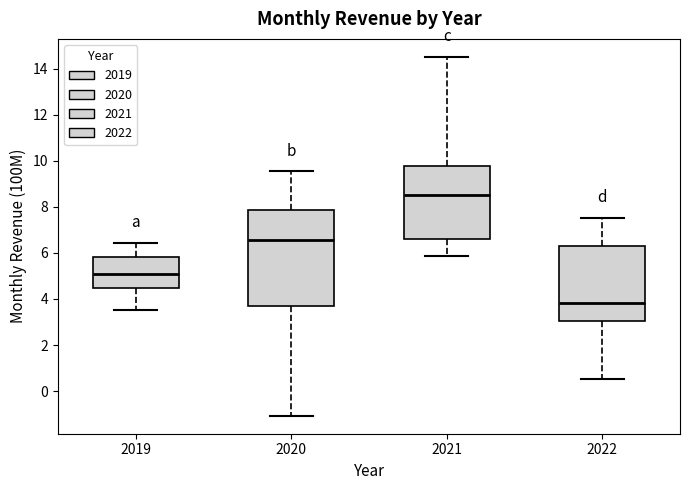

Reading left to right, transcribe this box plot: for each box, give where its median line is, the range the box spans, and where its two whiskers end, as read against the y-axis. The values are not printed on the chart, so give them approximately, as read against the axis.

2019: median 5.0, box 4.4 to 5.8, whiskers 3.6 to 6.4
2020: median 6.6, box 3.6 to 7.8, whiskers -1.0 to 9.6
2021: median 8.4, box 6.6 to 9.8, whiskers 5.8 to 14.6
2022: median 3.8, box 3.0 to 6.4, whiskers 0.6 to 7.6